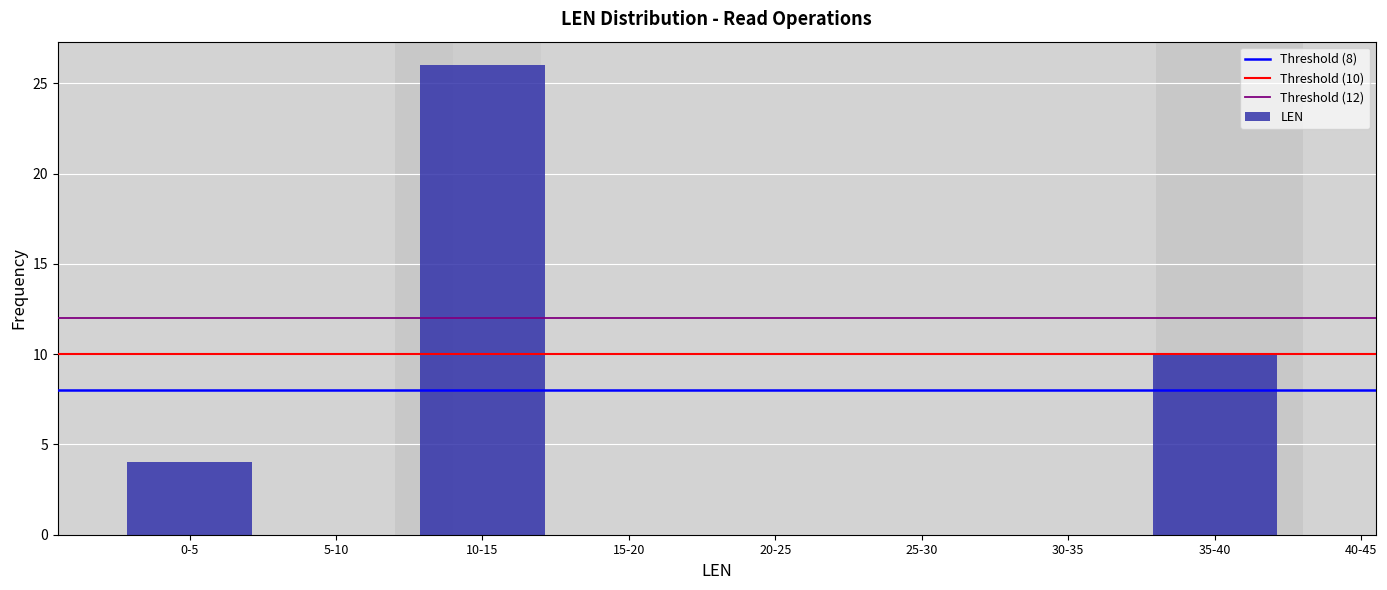

Reading left to right, transcribe all the data shown in this chart.

0-5=4	5-10=0	10-15=26	15-20=0	20-25=0	25-30=0	30-35=0	35-40=10	40-45=0